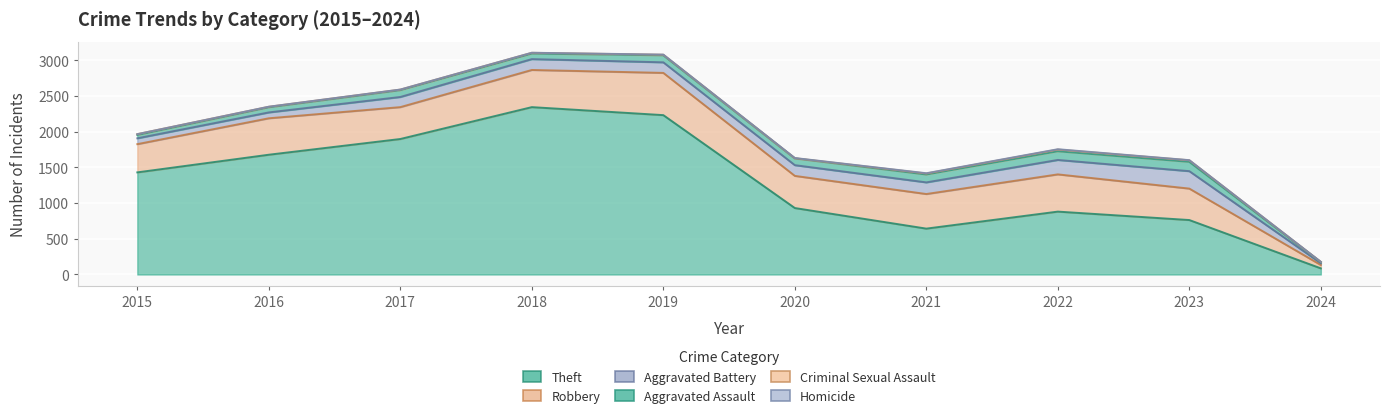

What is the minimum value for Theft?

86